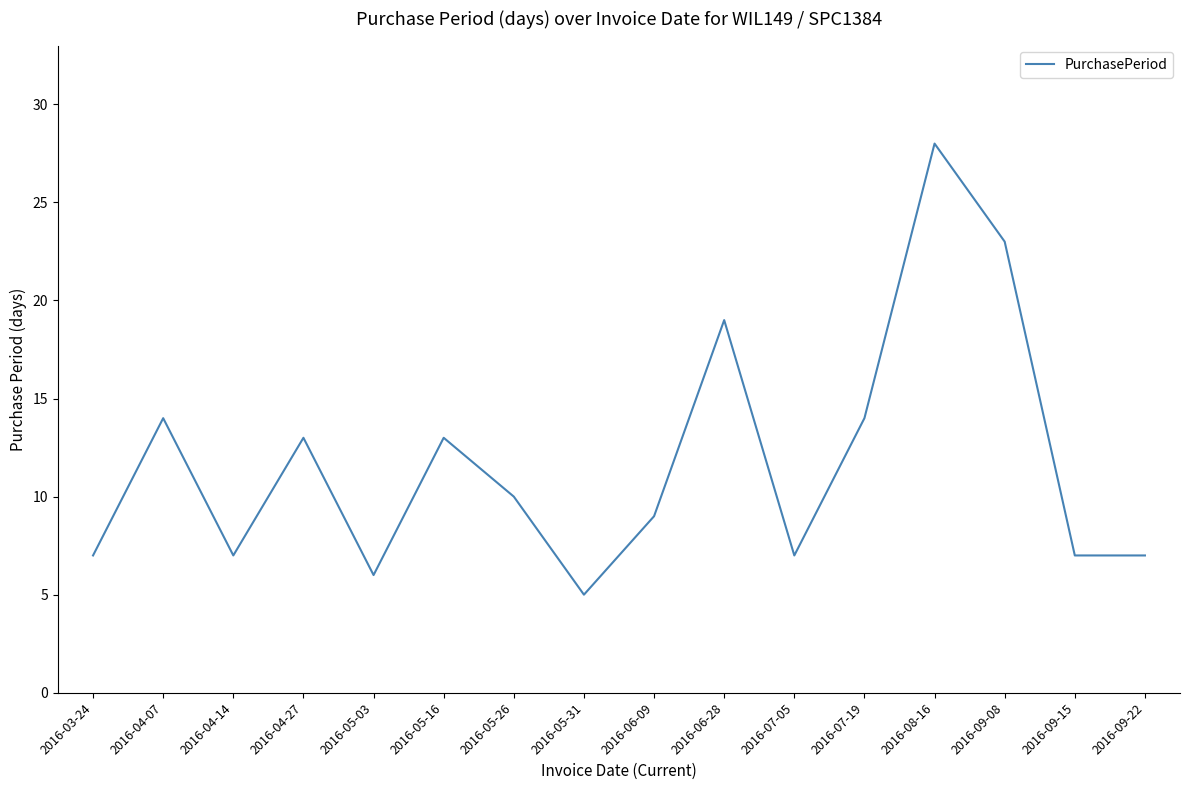

Where does the data first go above 10?

2016-04-07